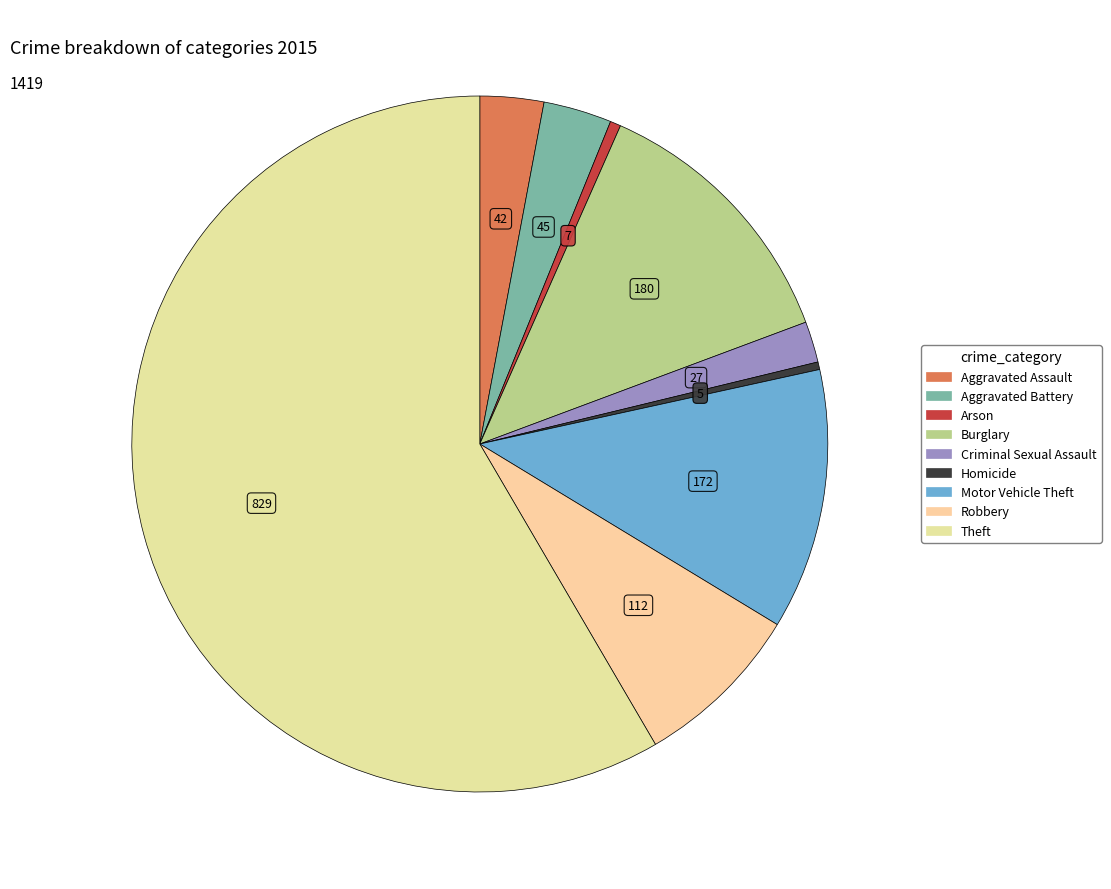

Does any single category account for the majority?

Yes